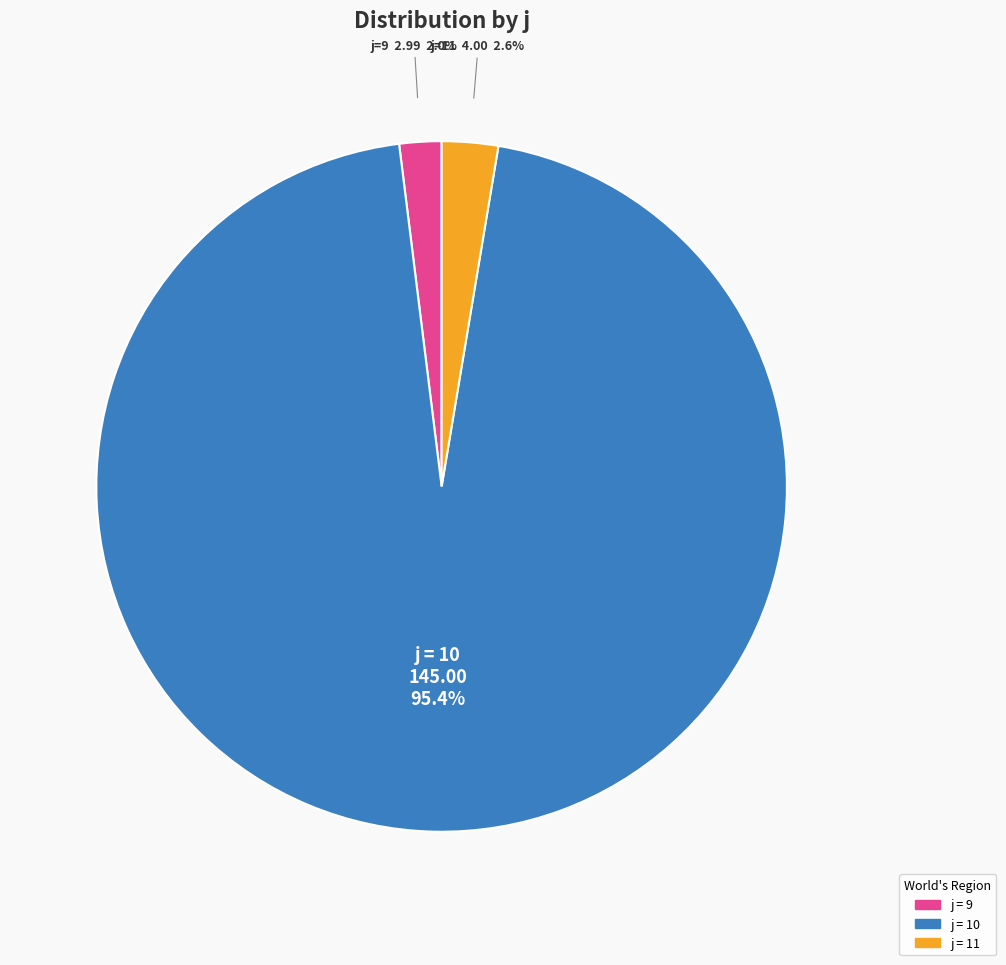

Does any single category account for the majority?

Yes